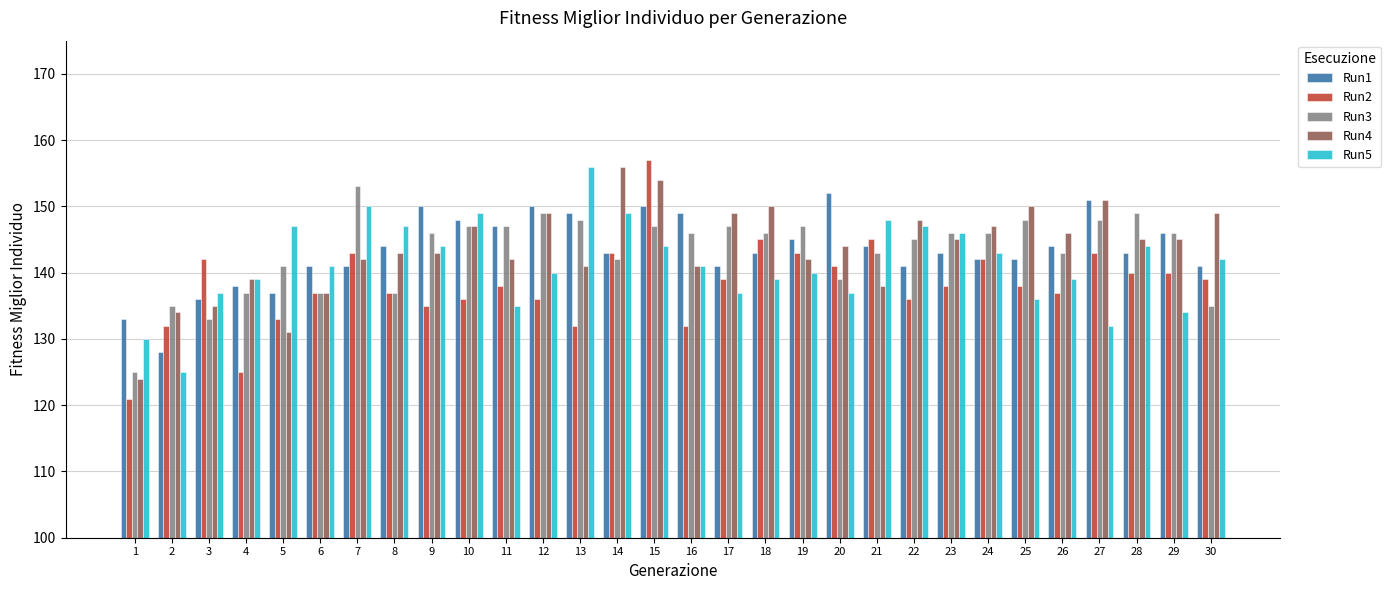

What is the approximate value of Run4 at 10?

147